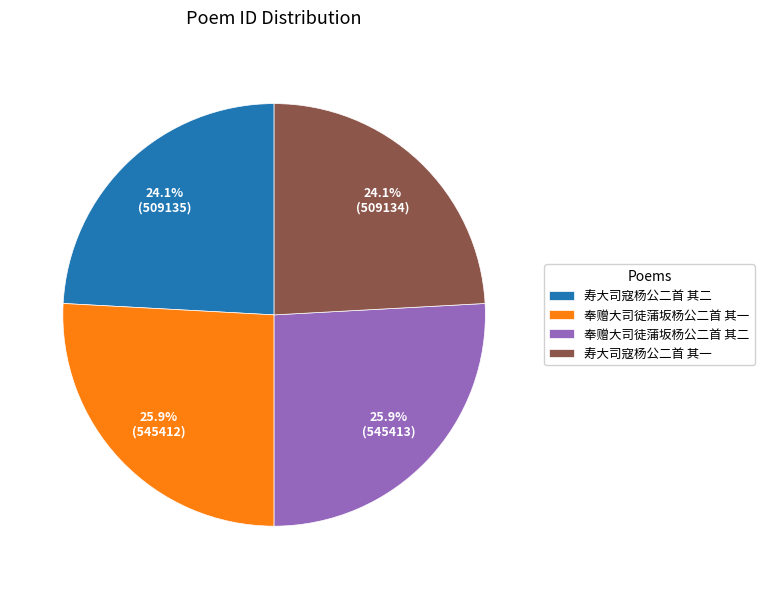

To the nearest percent, what is the difference between the 寿大司寇杨公二首 其一 and 奉赠大司徒蒲坂杨公二首 其二 slice percentages?

2%